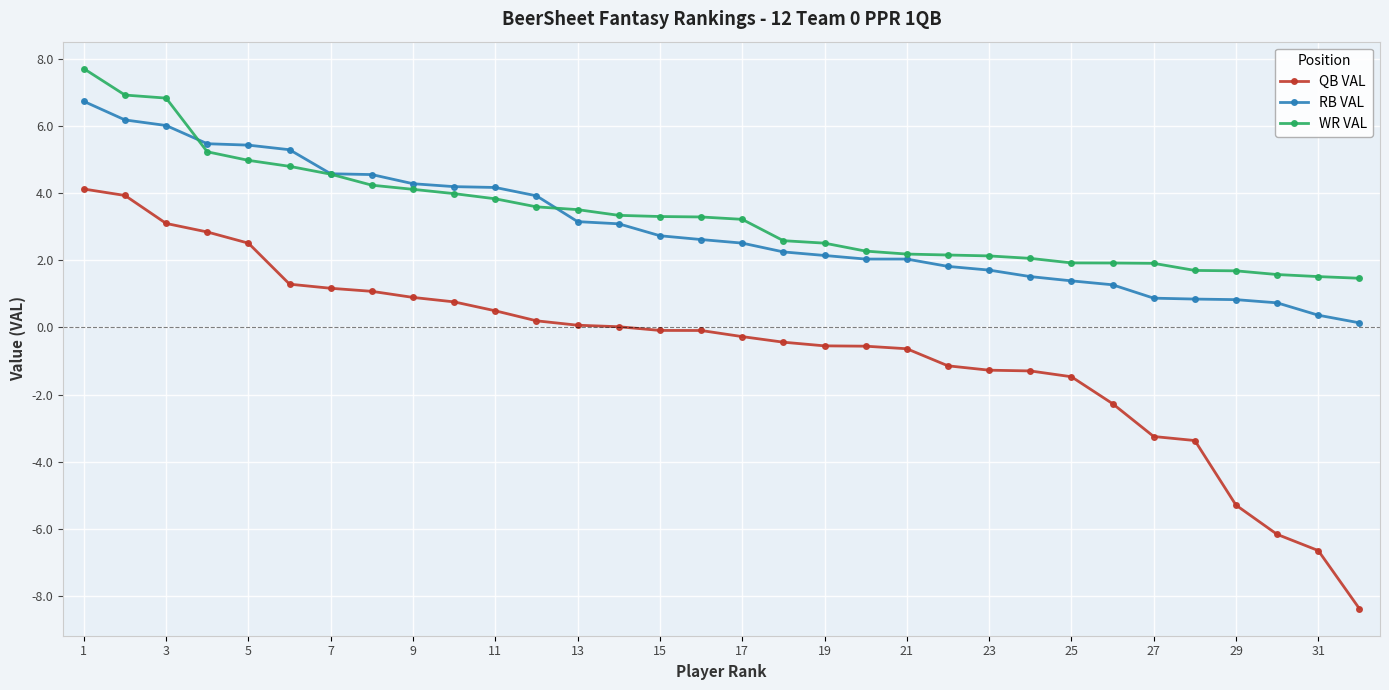

What is the minimum value shown in the chart?

-8.4